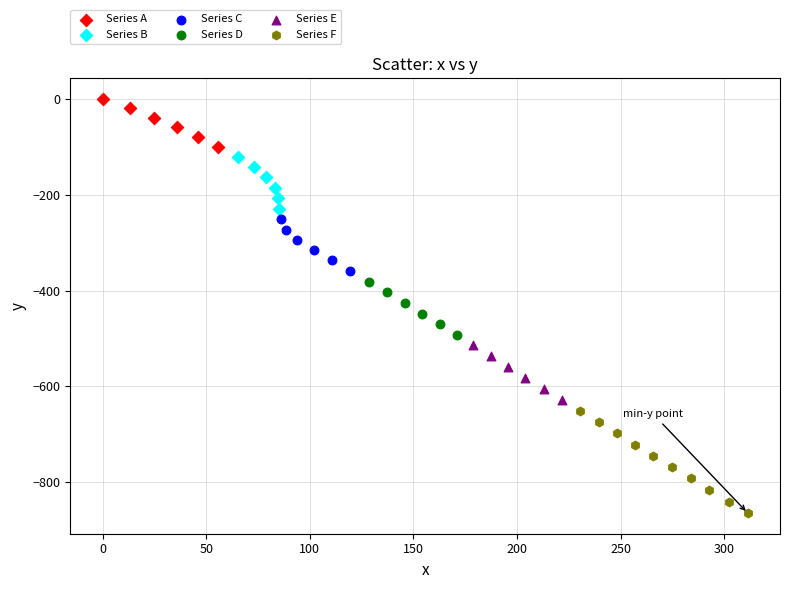

What are all the series names shown in the legend?

Series A, Series B, Series C, Series D, Series E, Series F